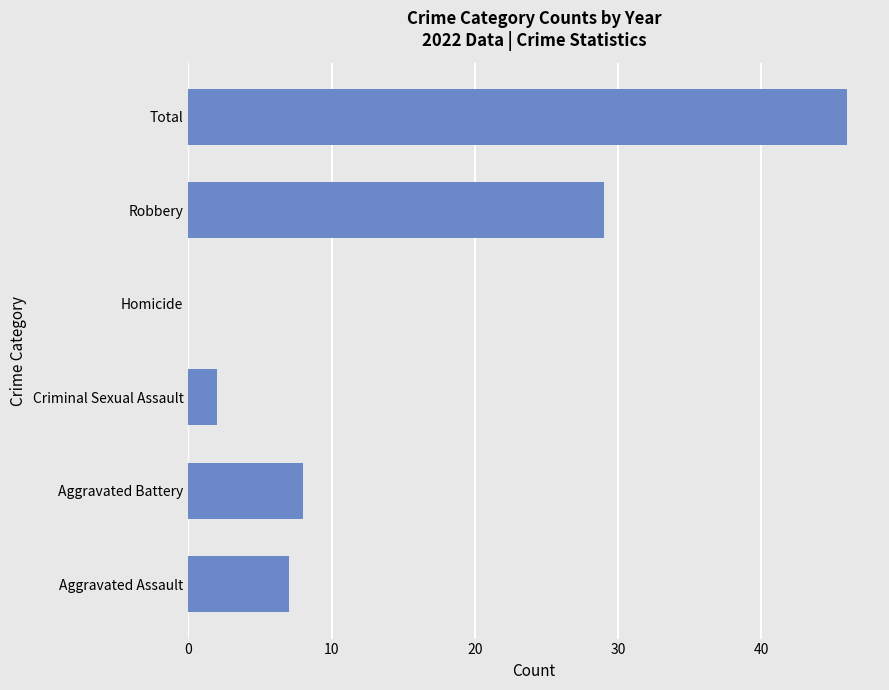

Reading top to bottom, what are all the values shown in this chart?

Total=46	Robbery=29	Homicide=0	Criminal Sexual Assault=2	Aggravated Battery=8	Aggravated Assault=7